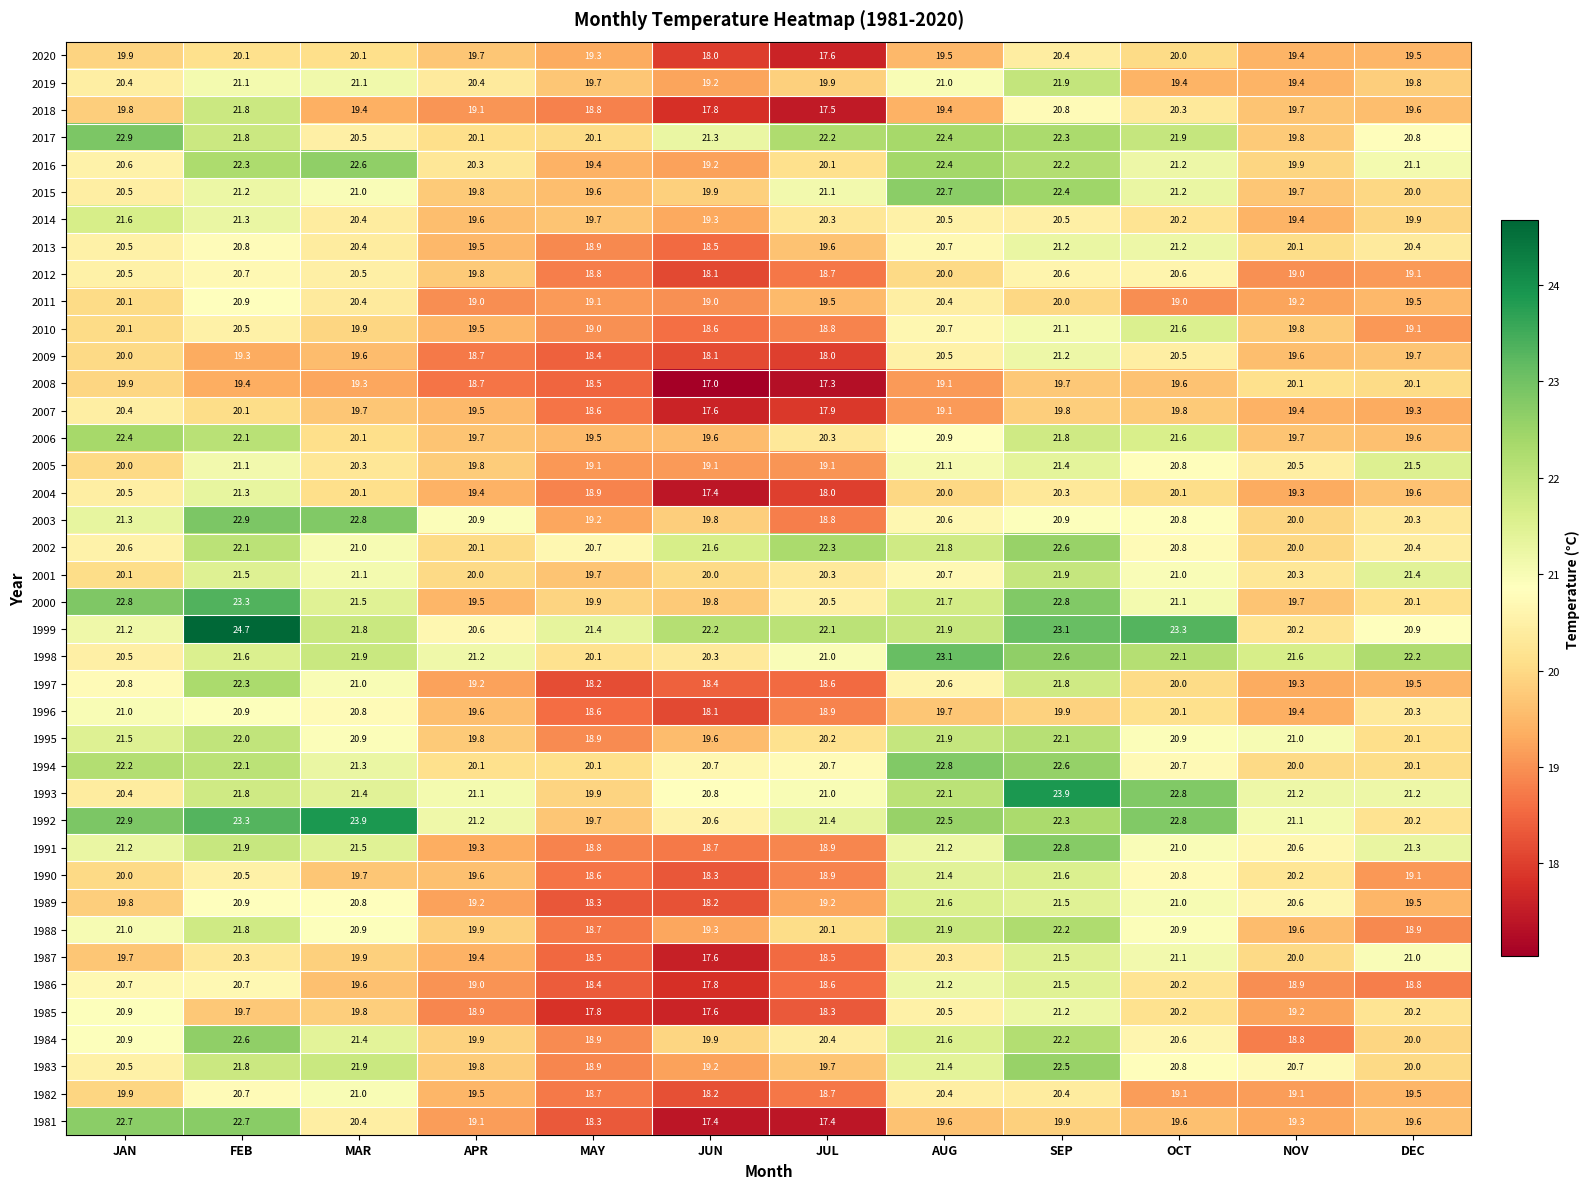

Which series changed the most between FEB and APR?

1999